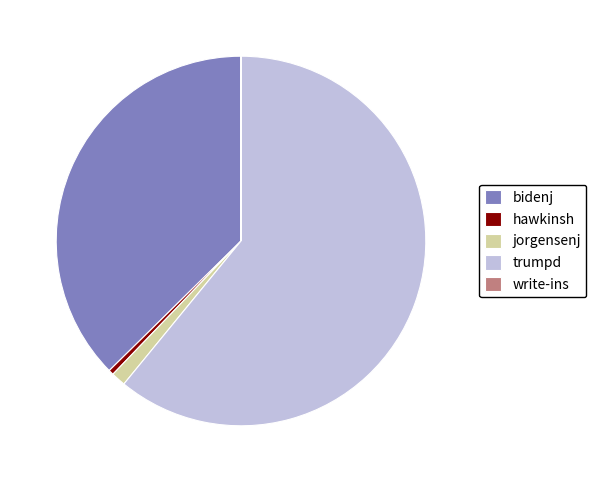

Do trumpd and jorgensenj together represent more than half of the pie?

Yes